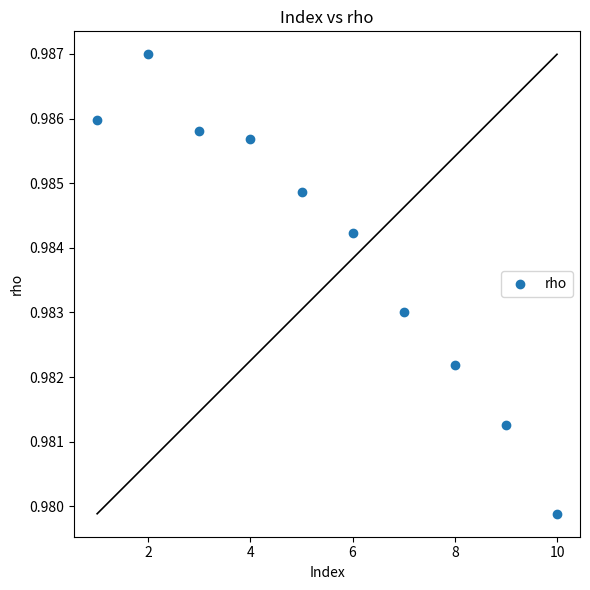

What is the range of X values (max minus min)?

9.0